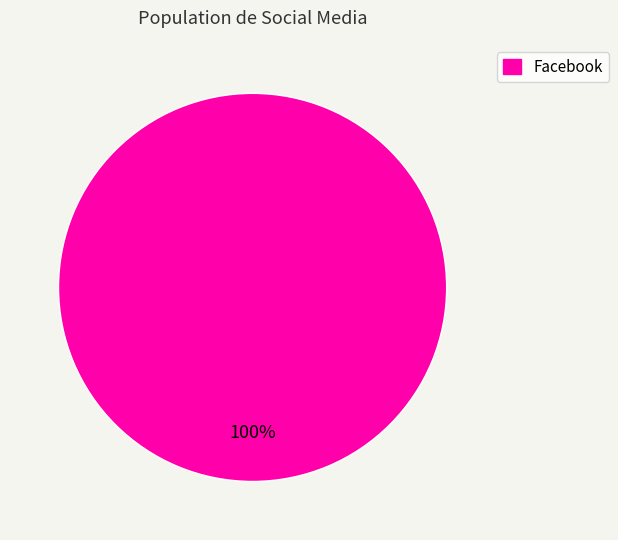

True or false: Facebook accounts for 100% of the total.

True